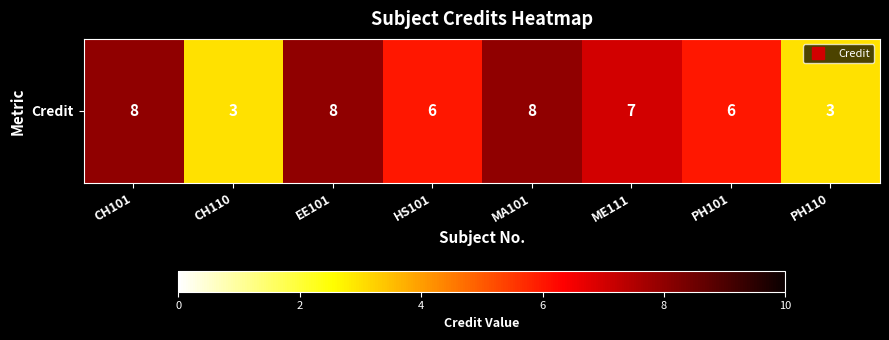

What is the sum of the values at EE101 and HS101?

14